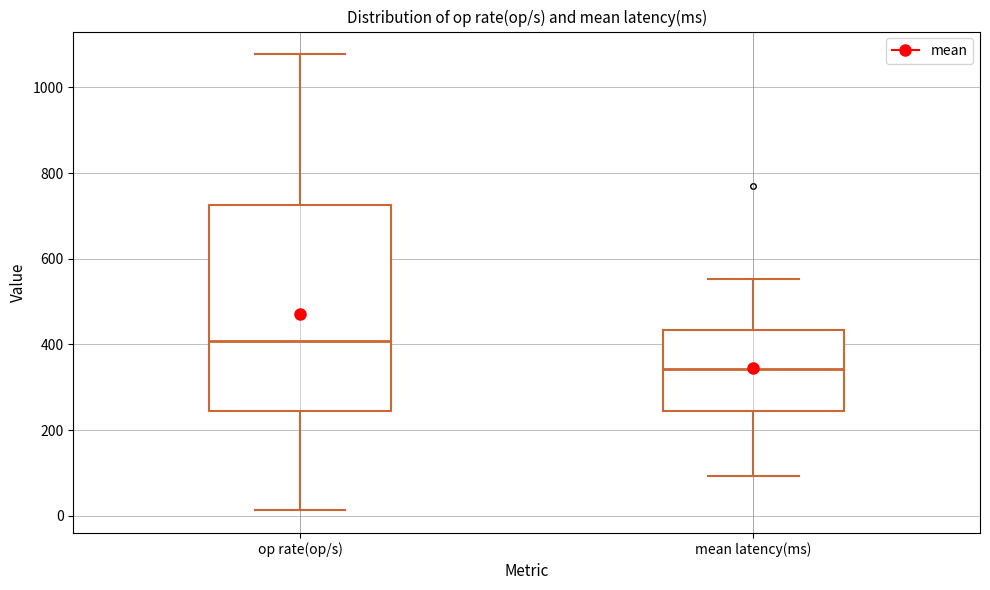

Comparing the boxes themselves (not the whiskers), which one is the tallest?

op rate(op/s)